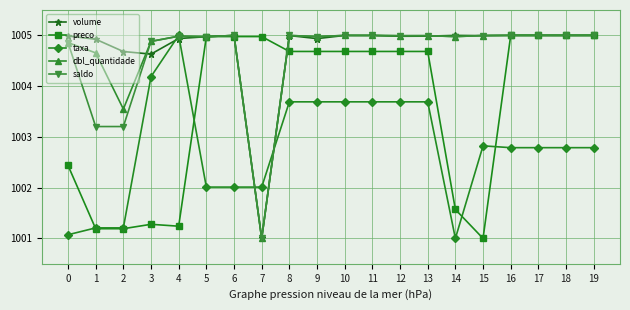

What is the greatest value displayed?

1005.0